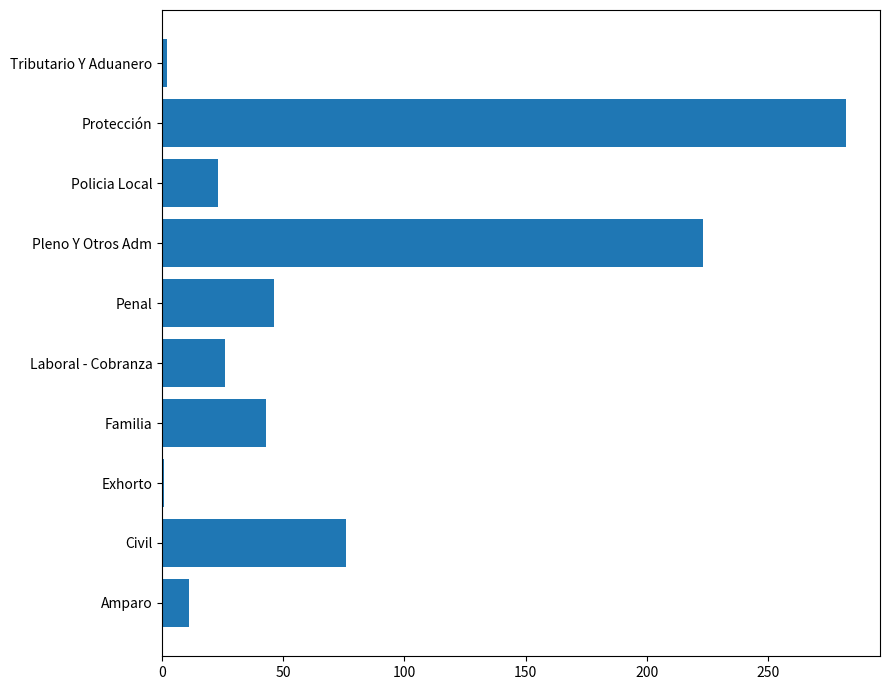

What is the maximum value shown in the chart?

282